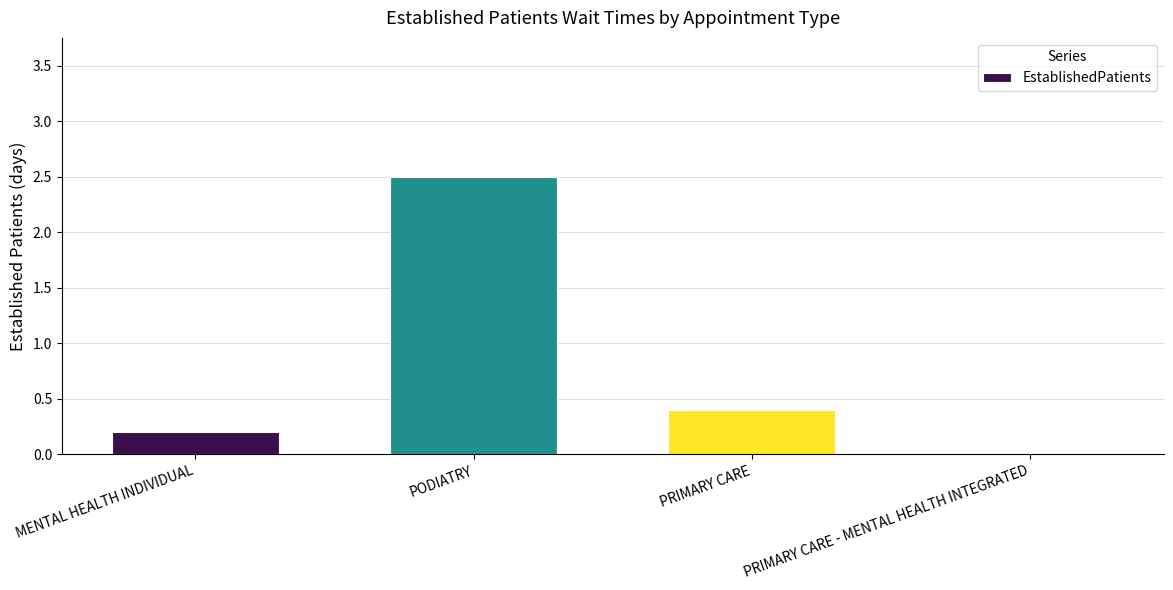

Reading right to left, extract all data points from this chart.

0.0	0.4	2.5	0.2